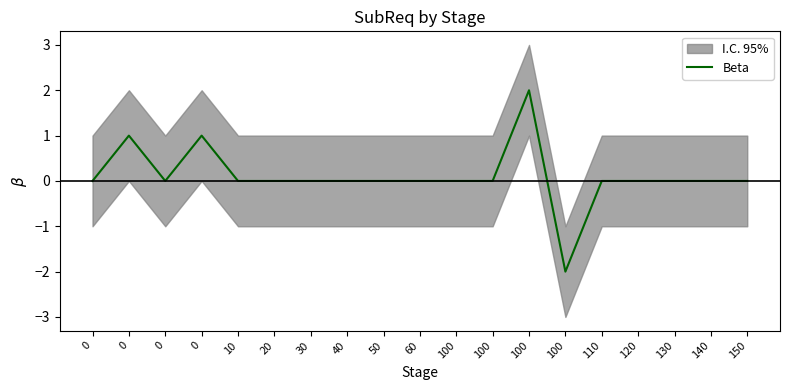

True or false: the data shows -3 at 40.

False